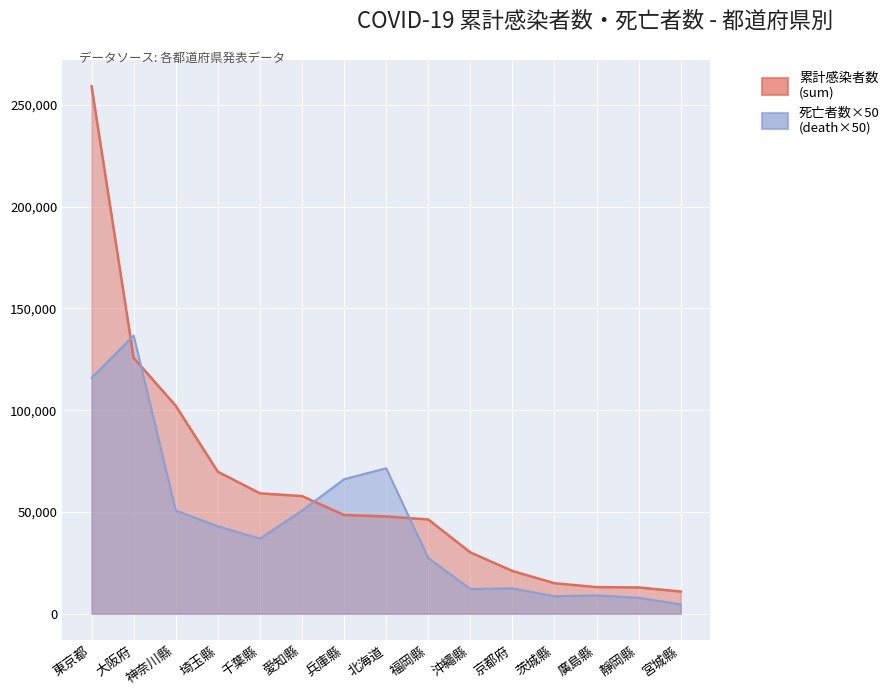

How many intersections are there between sum and death?

4